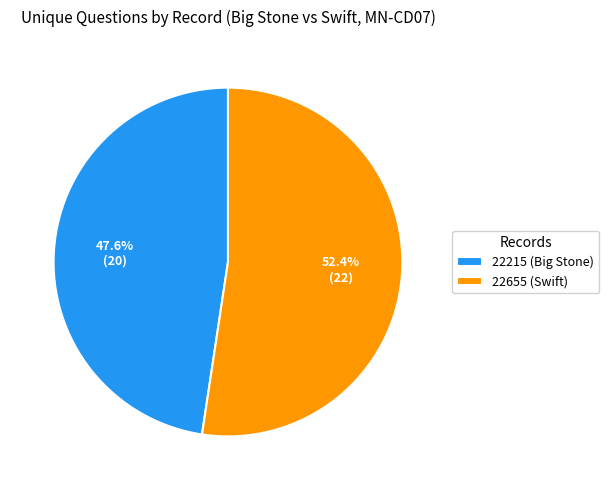

What is the ratio of the value at 22655 to the value at 22215?

1.1